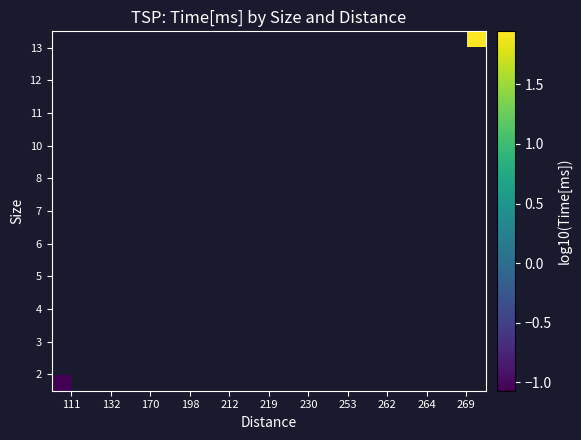

What is the greatest value displayed?

1.9